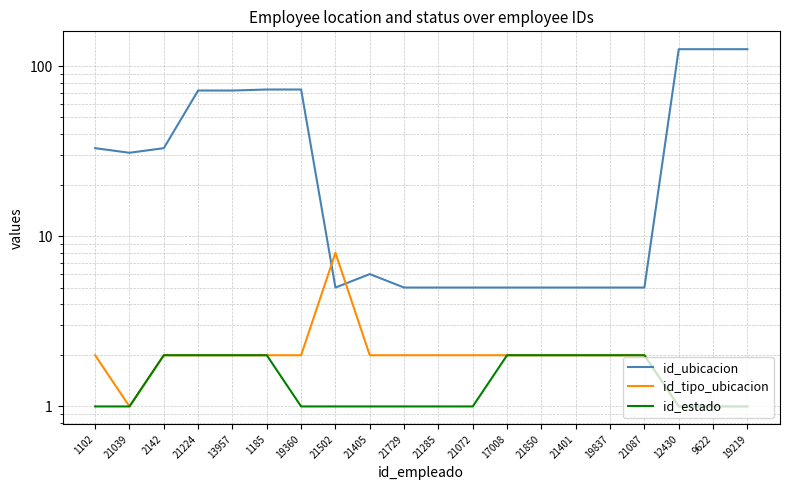

Rank the categories by id_estado value from lowest to highest.

1102, 21039, 19360, 21502, 21405, 21729, 21285, 21072, 12430, 9622, 19219, 2142, 21224, 13957, 1185, 17008, 21850, 21401, 19837, 21087